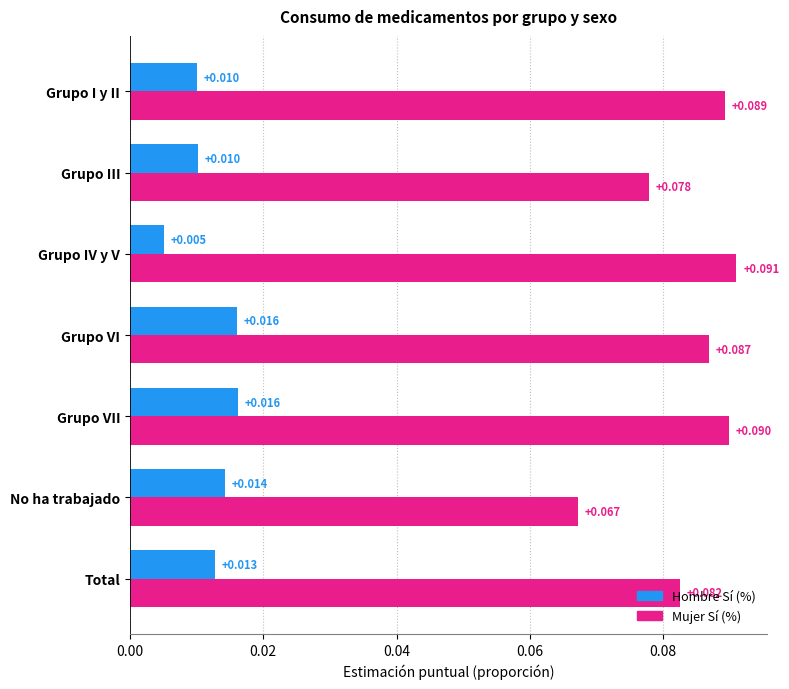

At No ha trabajado, list the series in order from largest to smallest.

Mujer Sí (%), Hombre Sí (%)